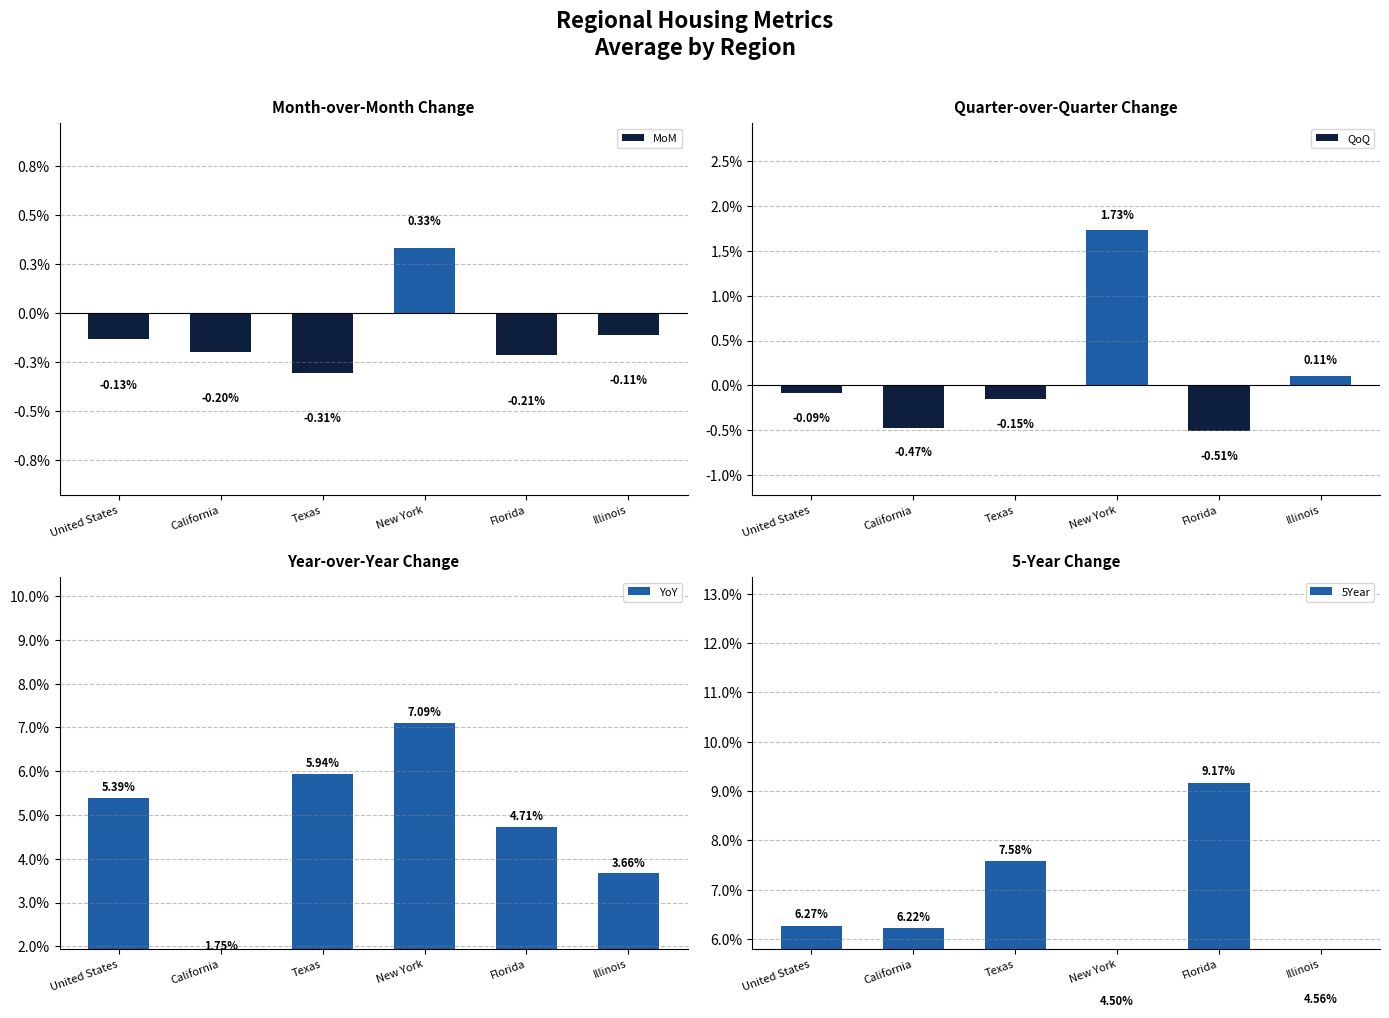

The value of MoM at United States is -0.0. True or false?

True